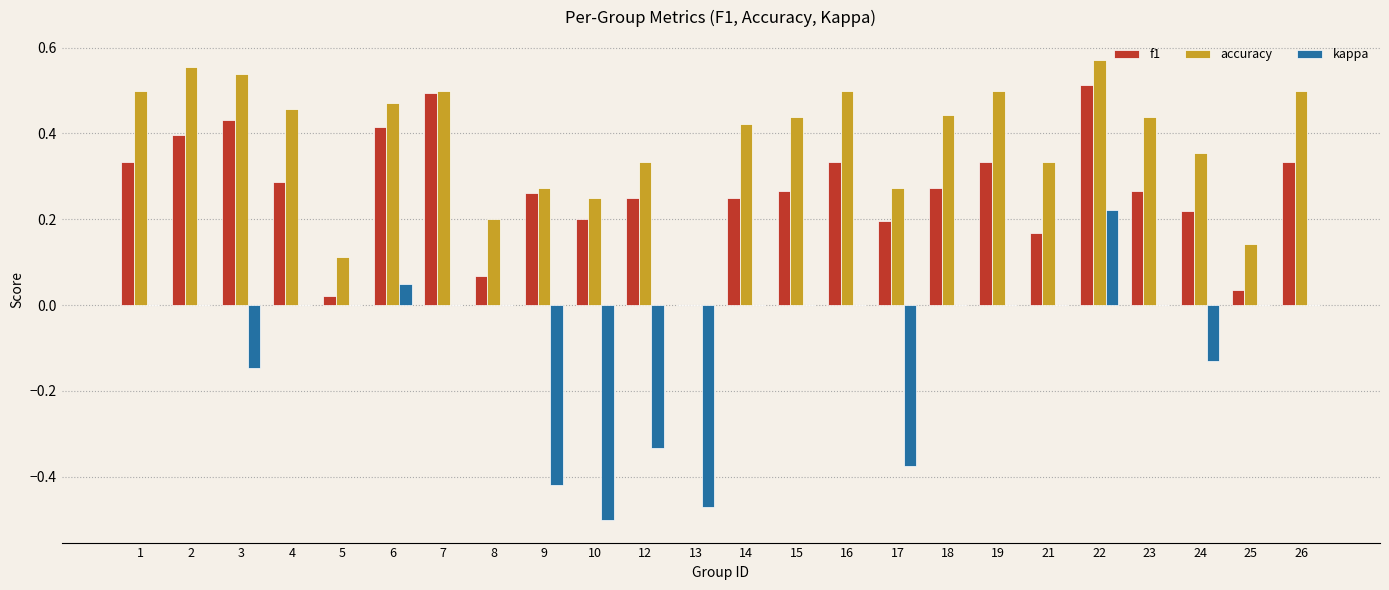

How many data points does each series have?

24